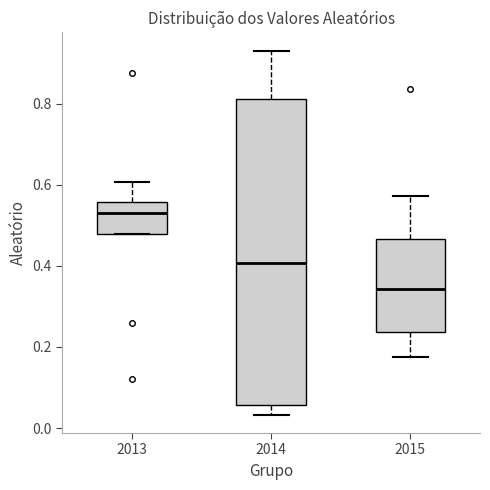

Where does the median line of the box at x = 2015 sit on the y-axis? The values are not printed on the chart, so give them approximately, as read against the axis.

0.34